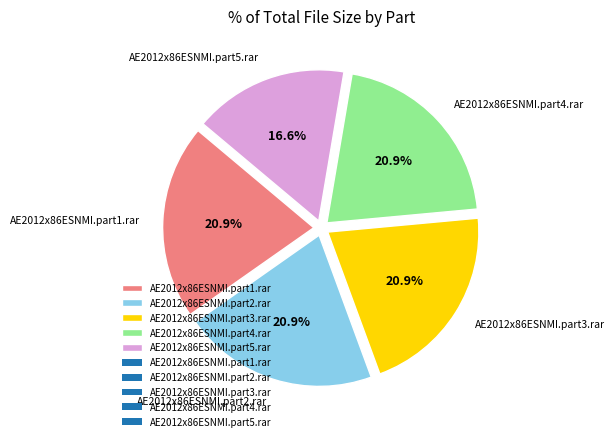

Is it true that AE2012x86ESNMI.part1.rar is 21% of the pie?

True